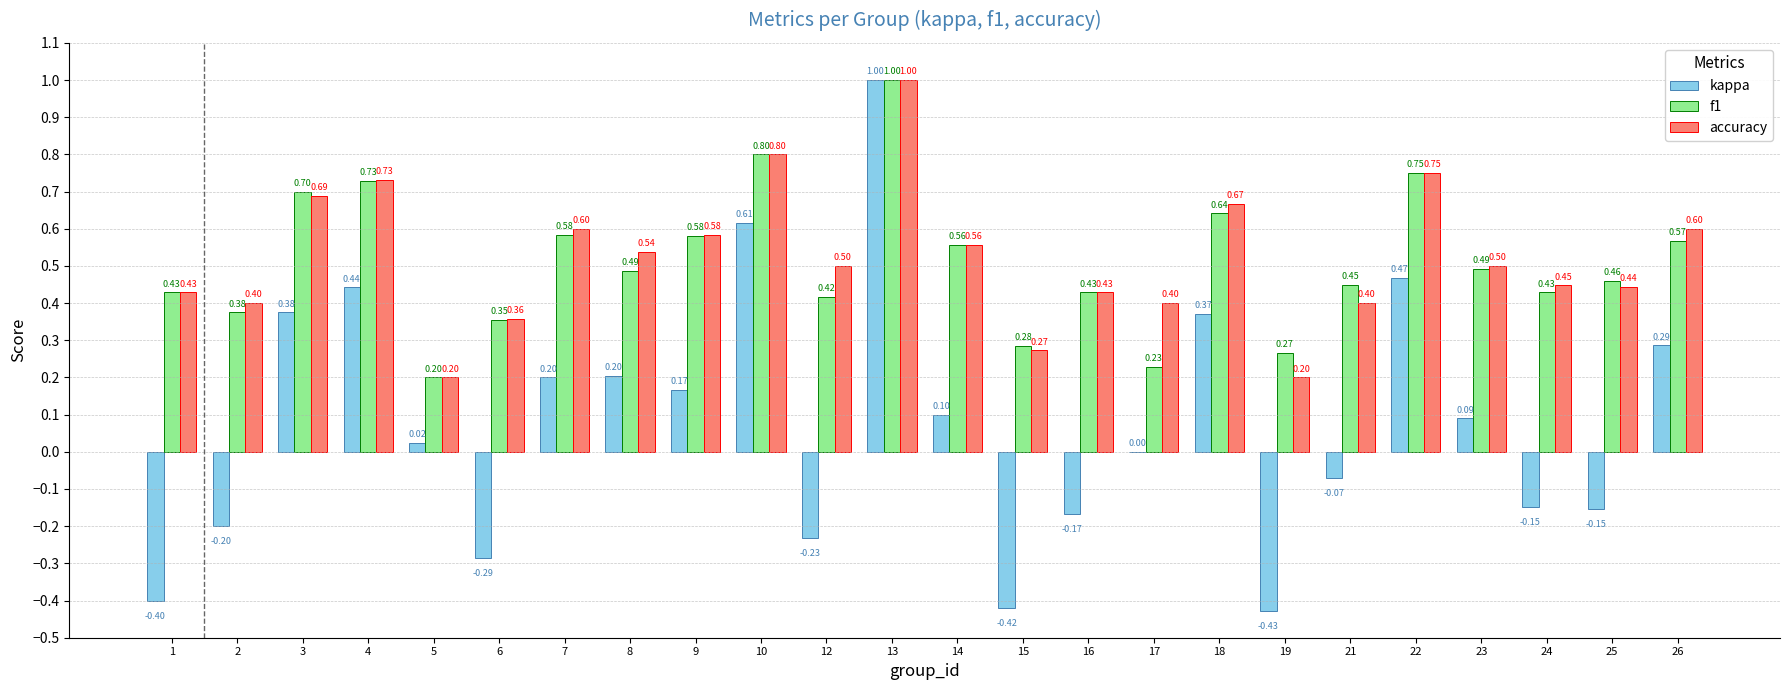

Between 22 and 24, which series saw the biggest shift?

kappa